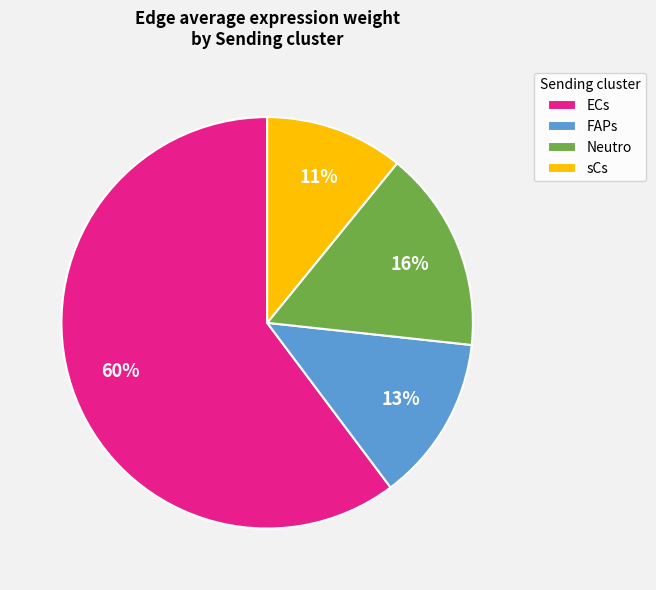

How many segments does this pie chart have?

4